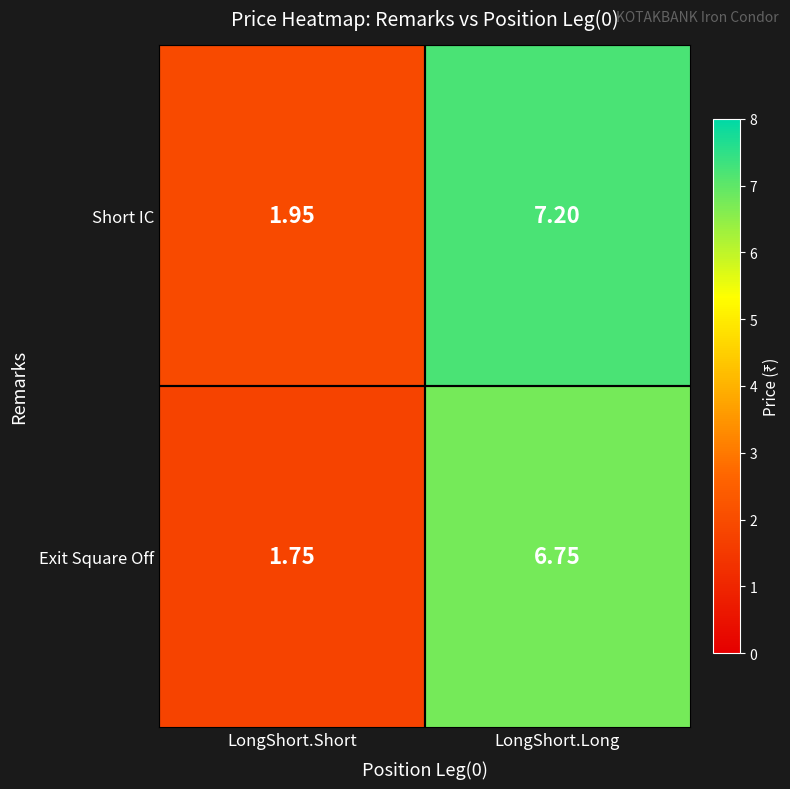

At LongShort.Long, list the series in order from smallest to largest.

Exit Square Off, Short IC